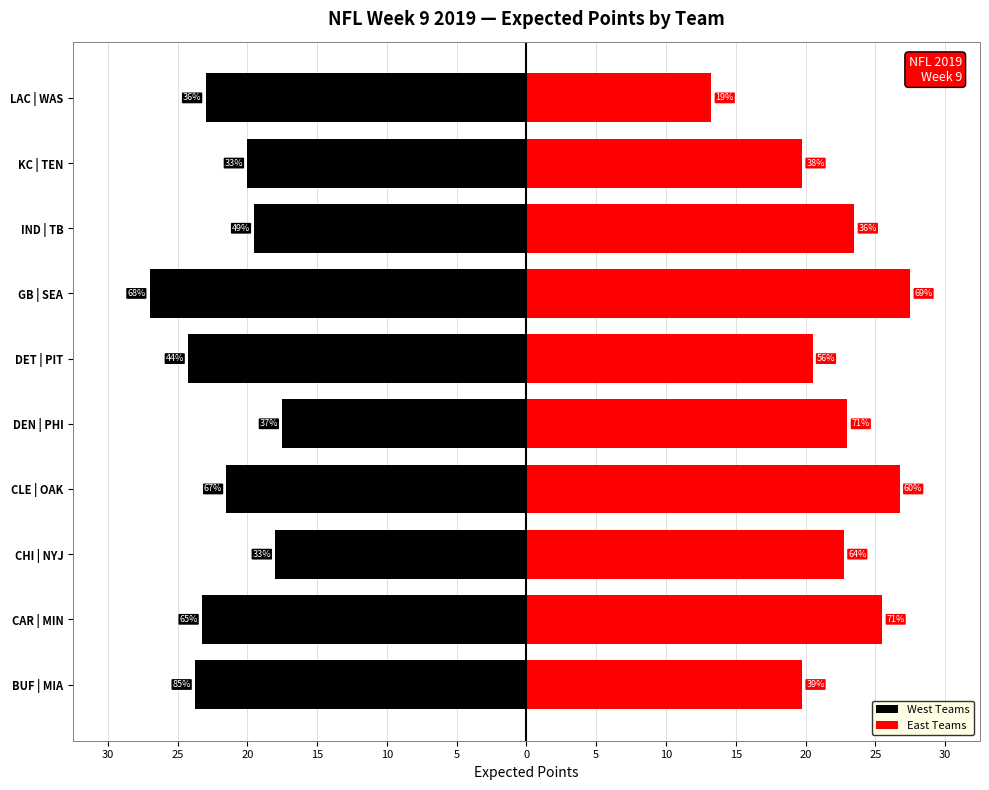

How many values in the East Teams series are below 23?

5